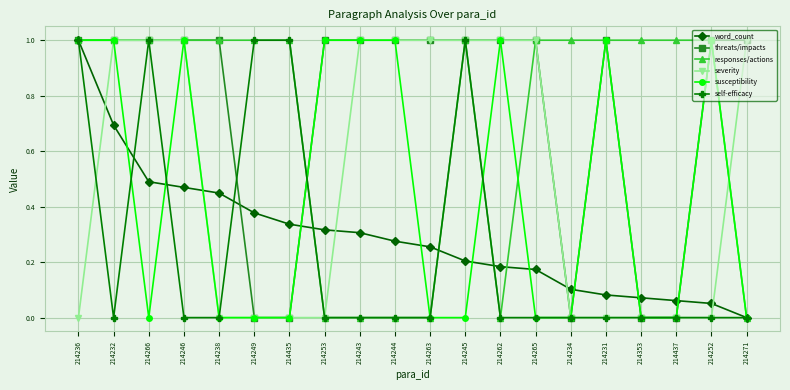

True or false: self-efficacy has a value of -0.4 at 214232.

False